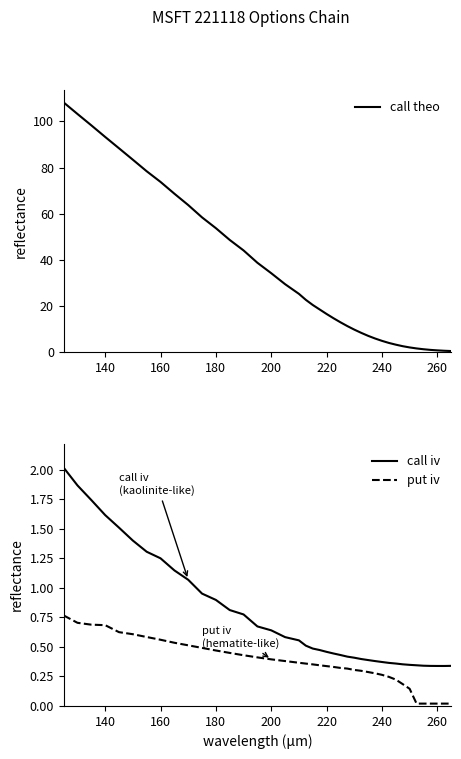

Does the chart have visible grid lines?

No